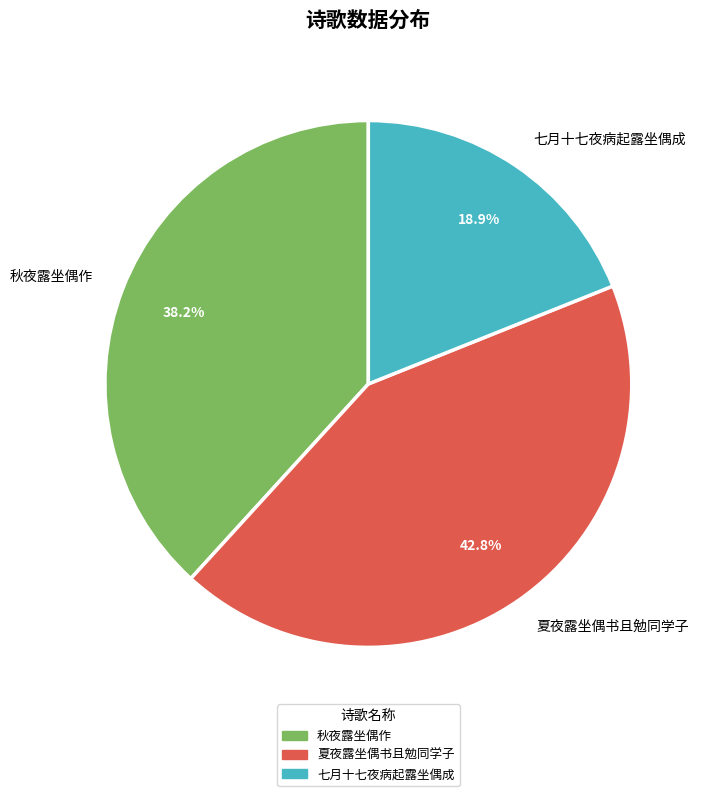

How many slices are in this pie chart?

3